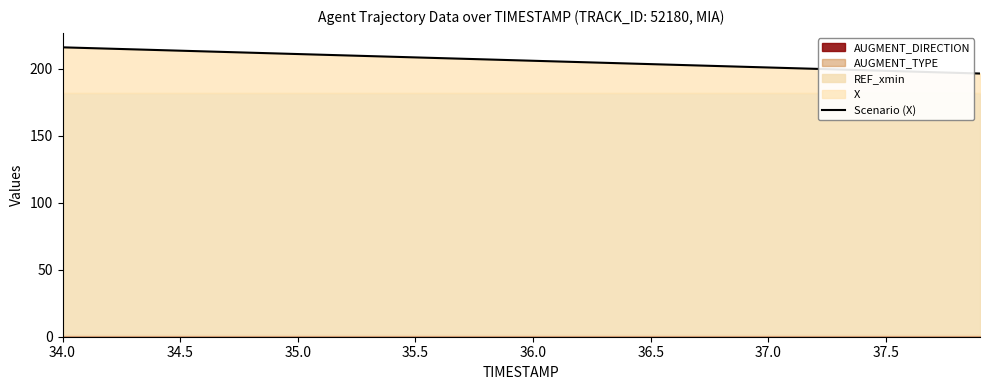

Where does the data first go above 206?

34.0